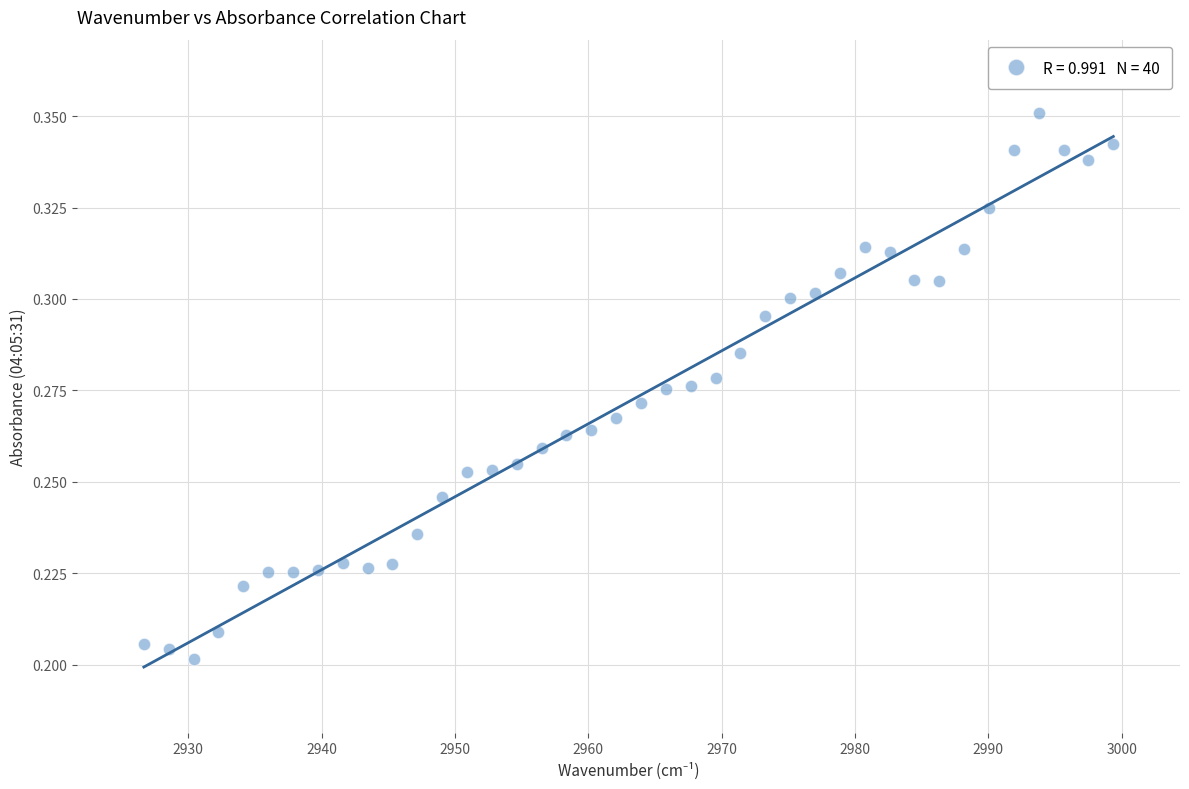

What is the range of X values (max minus min)?

72.7